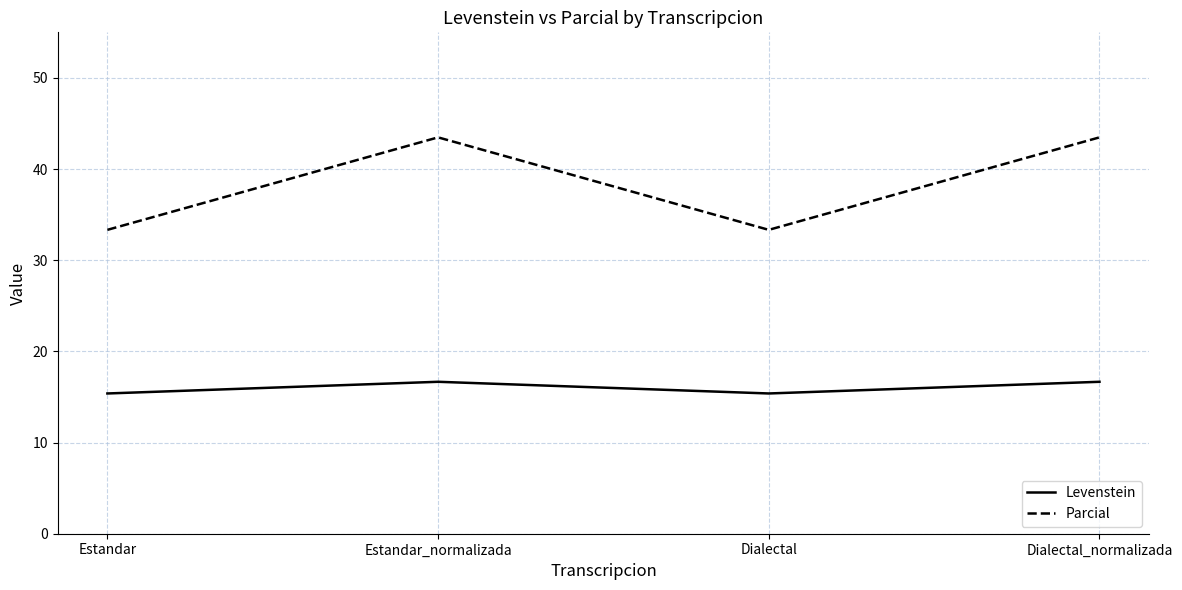

Is the value of Levenstein at Estandar greater than the value of Parcial at Estandar?

No